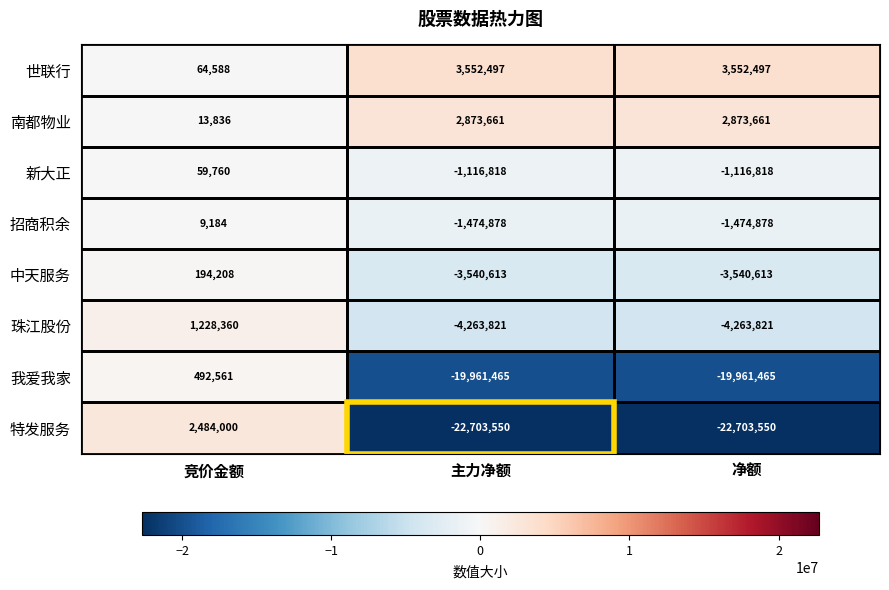

Which series has the largest total across all categories?

世联行